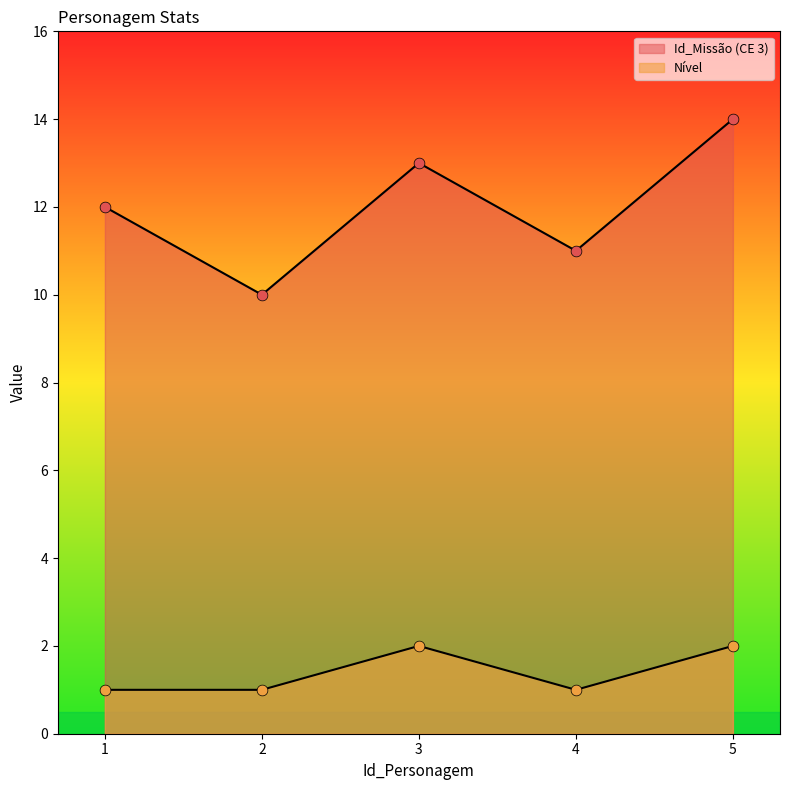

Is the value of Nível at 3 greater than the value of Id_Missão (CE 3) at 1?

No